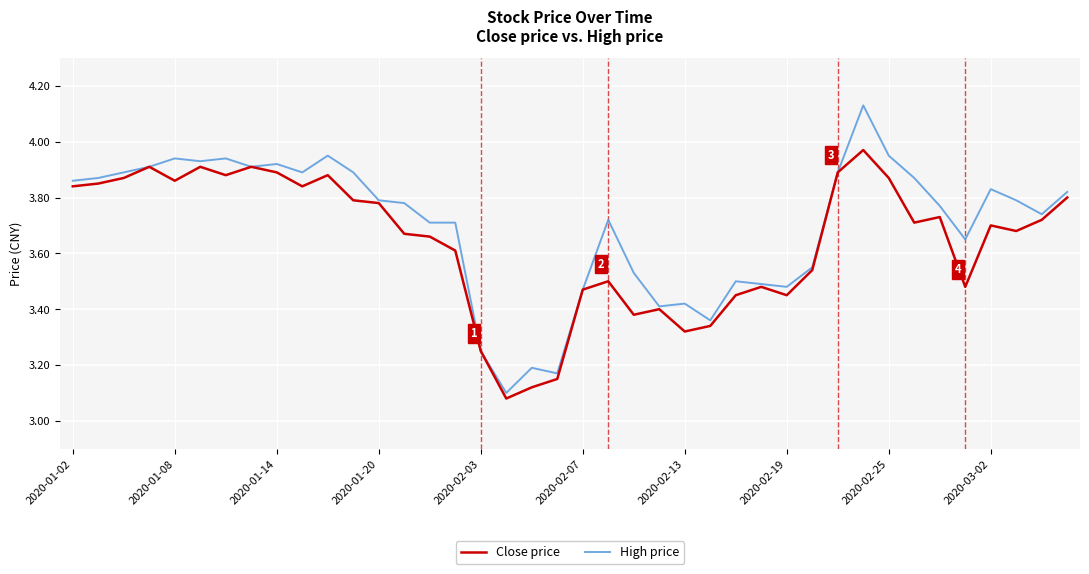

Which series has the largest total across all categories?

High price